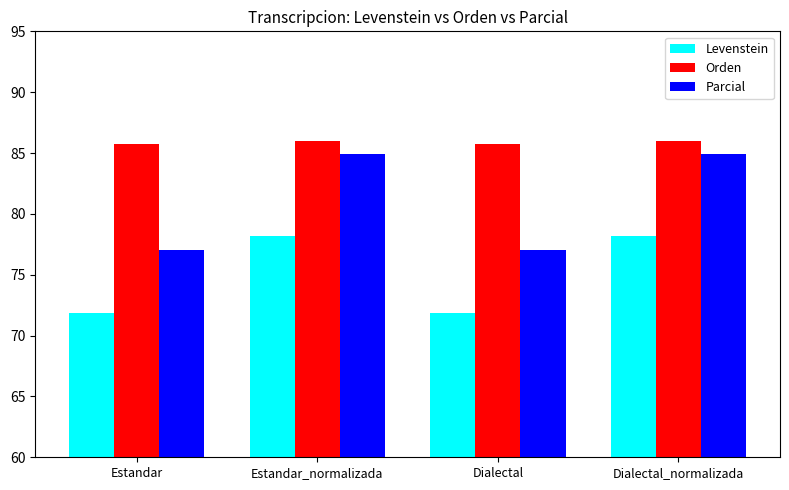

Is the value of Orden at Dialectal_normalizada greater than the value of Levenstein at Estandar_normalizada?

Yes